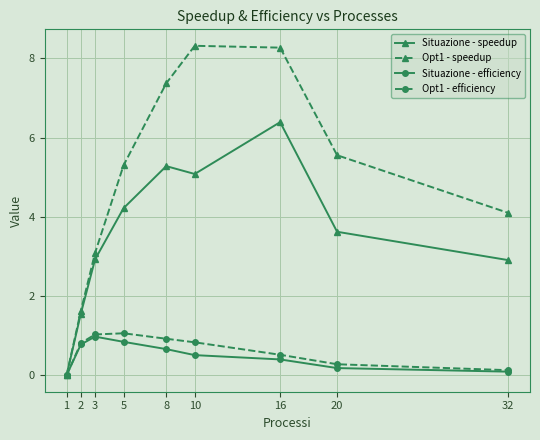

What is the greatest value displayed?

8.3